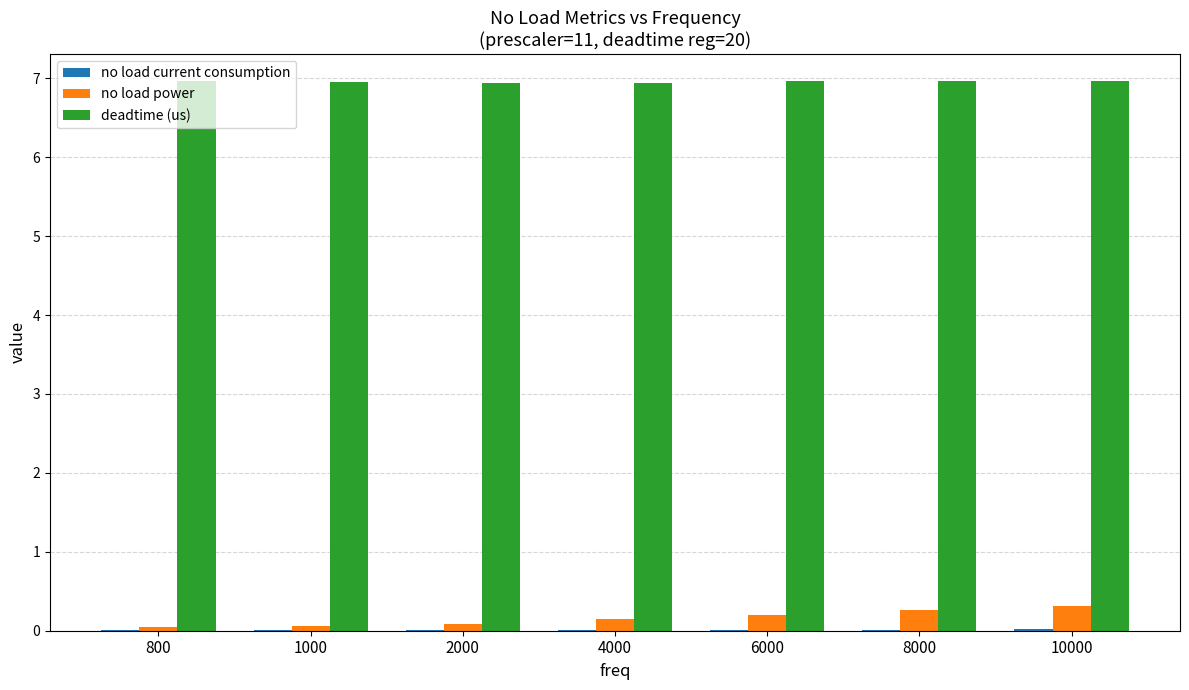

What is the sum of the no load power values at 2000 and 1000?

0.1